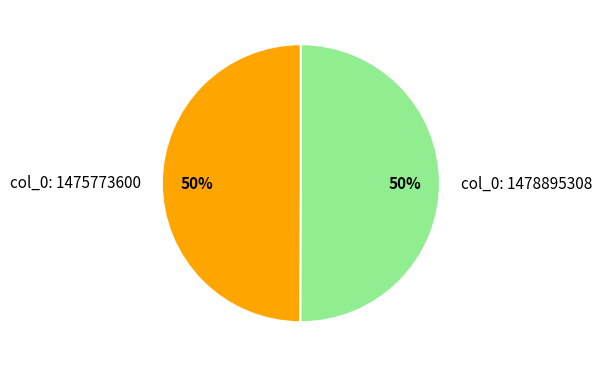

To the nearest percent, what percentage of the pie is col_0: 1475773600?

50%